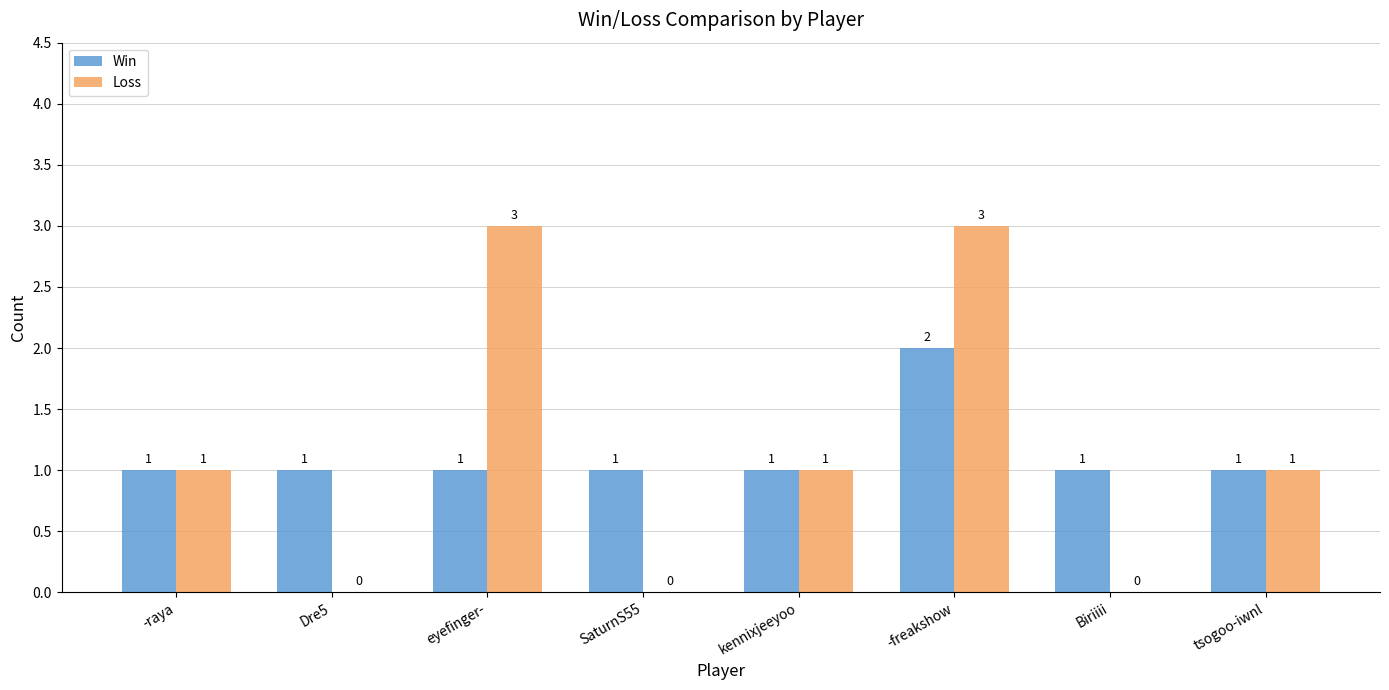

How many groups of bars are there?

8